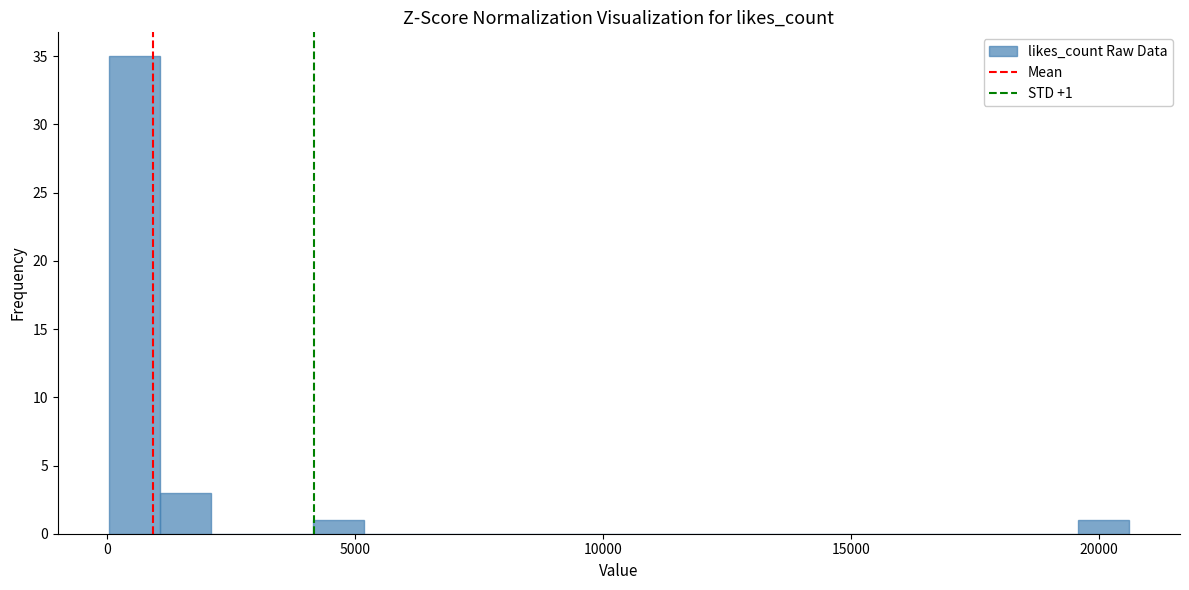

Read against the x-axis, roughly where is the centre of the tallest bar?

500